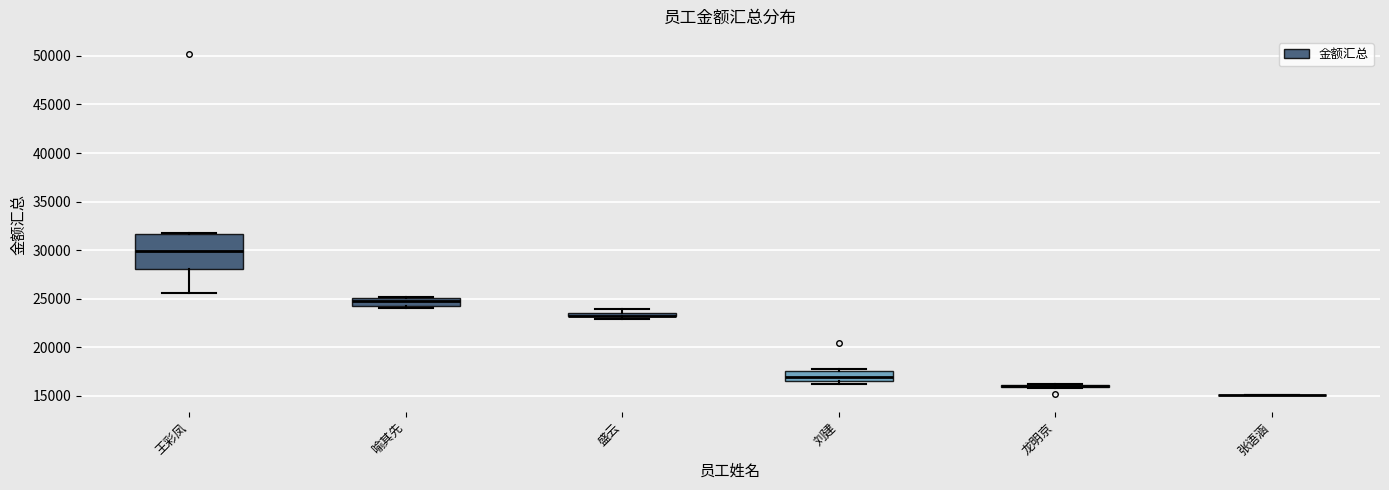

Which box is the tallest, from its lower edge to its upper edge?

王彩凤